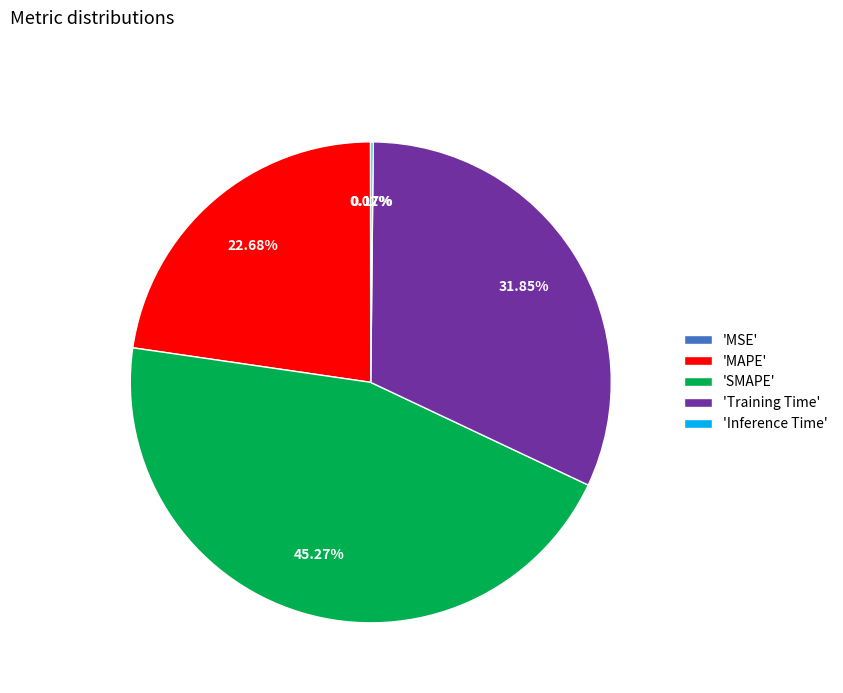

Combined, do 'Training Time' and 'MAPE' account for over 50%?

Yes